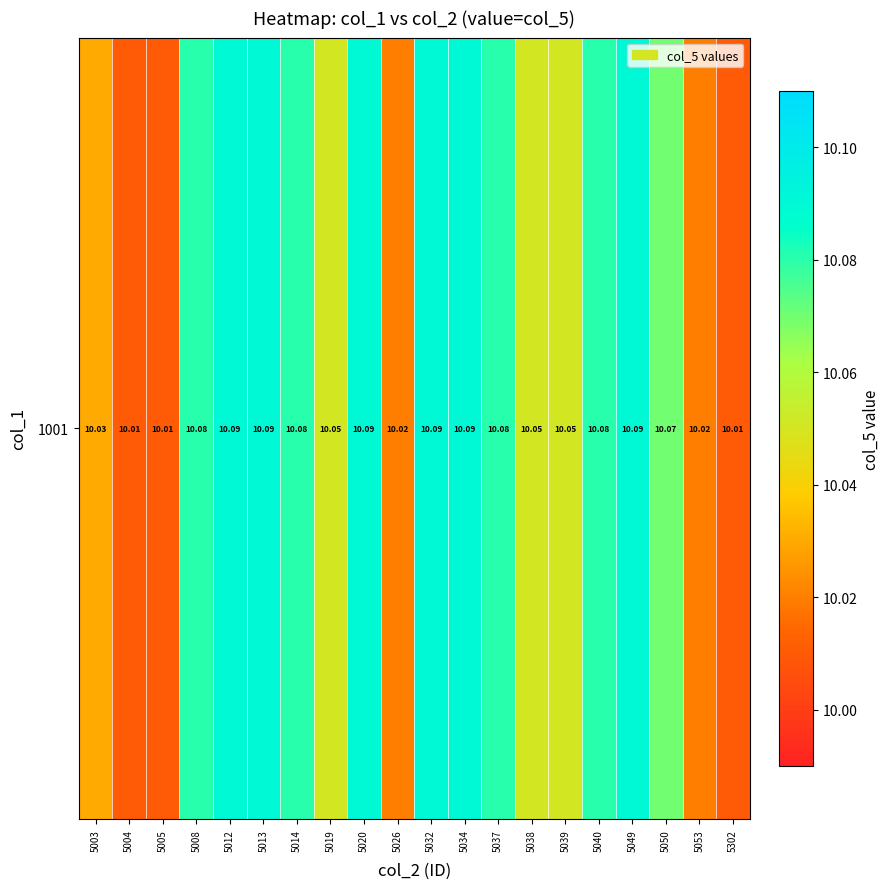

Reading left to right, transcribe all the data shown in this chart.

10.0	10.0	10.0	10.1	10.1	10.1	10.1	10.1	10.1	10.0	10.1	10.1	10.1	10.1	10.1	10.1	10.1	10.1	10.0	10.0